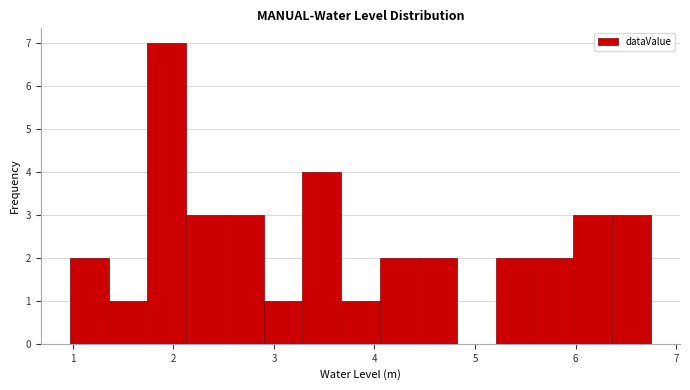

Around what value on the x-axis is the tallest bar? Give the approximate position of its centre, as read against the axis.

1.9